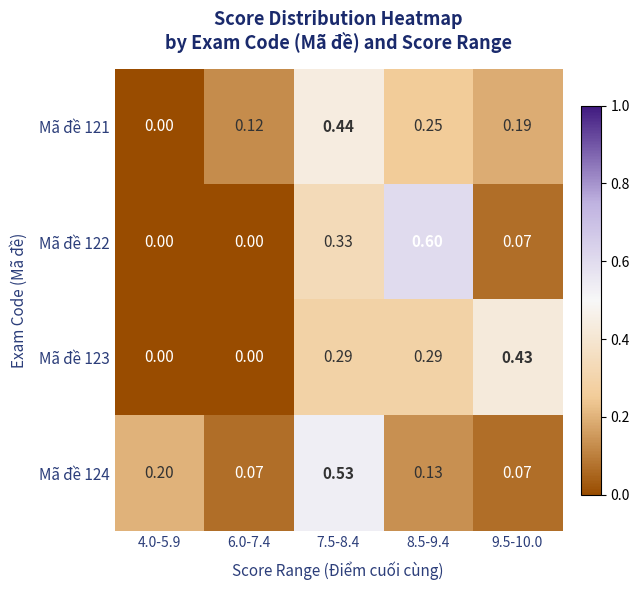

Is the value of Mã đề 123 at 9.5-10.0 greater than the value of Mã đề 121 at 4.0-5.9?

Yes